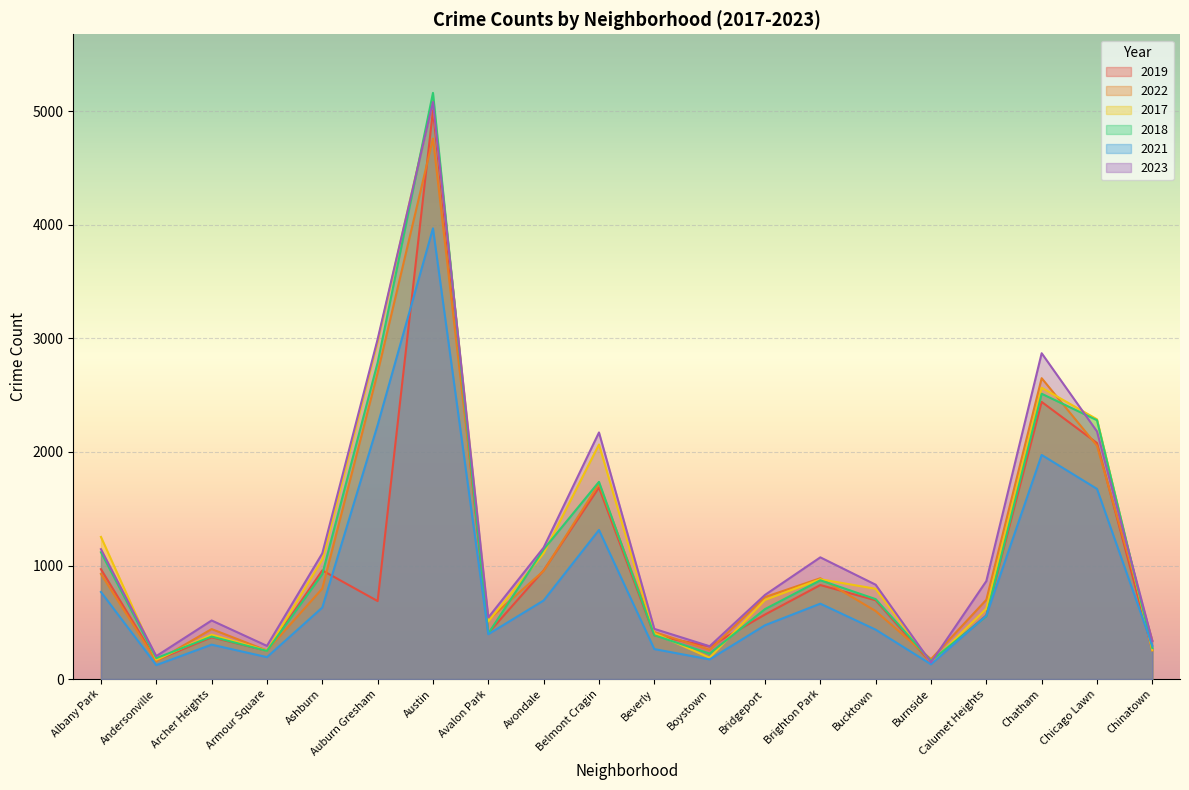

What position from the left is Chicago Lawn?

19